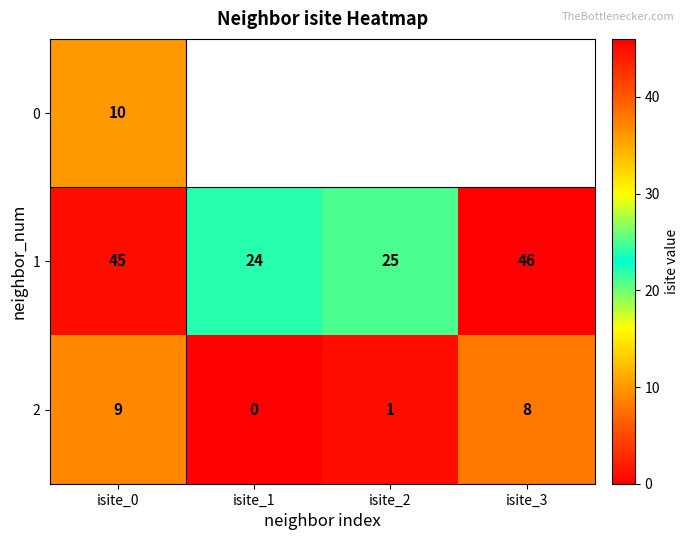

At how many categories does at least one series exceed 16?

4